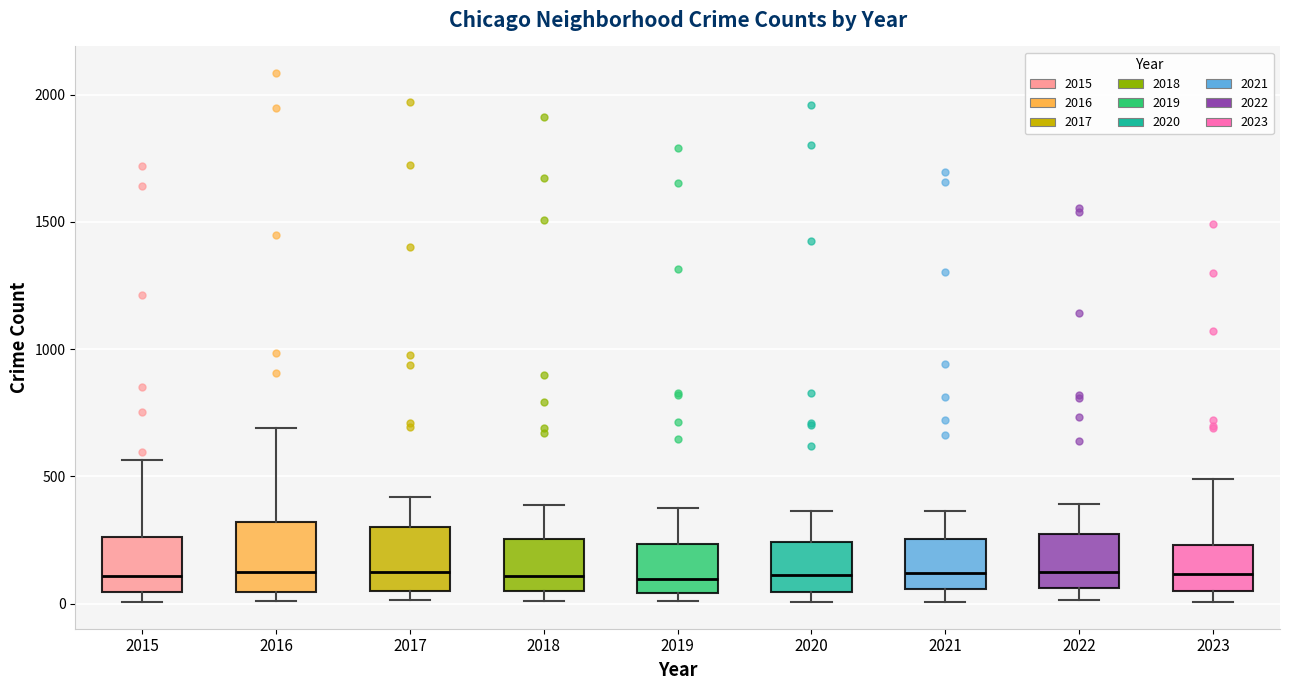

Reading left to right, read every box against the y-axis: the position of its median line, the range the box covers, and the ends of its whiskers. The values are not printed on the chart, so give them approximately, as read against the axis.

2015: median 100, box 50 to 250, whiskers 0 to 550
2016: median 150, box 50 to 300, whiskers 0 to 700
2017: median 100, box 50 to 300, whiskers 0 to 400
2018: median 100, box 50 to 250, whiskers 0 to 400
2019: median 100, box 50 to 250, whiskers 0 to 400
2020: median 100, box 50 to 250, whiskers 0 to 350
2021: median 100, box 50 to 250, whiskers 0 to 350
2022: median 100, box 50 to 250, whiskers 0 to 400
2023: median 100, box 50 to 250, whiskers 0 to 500